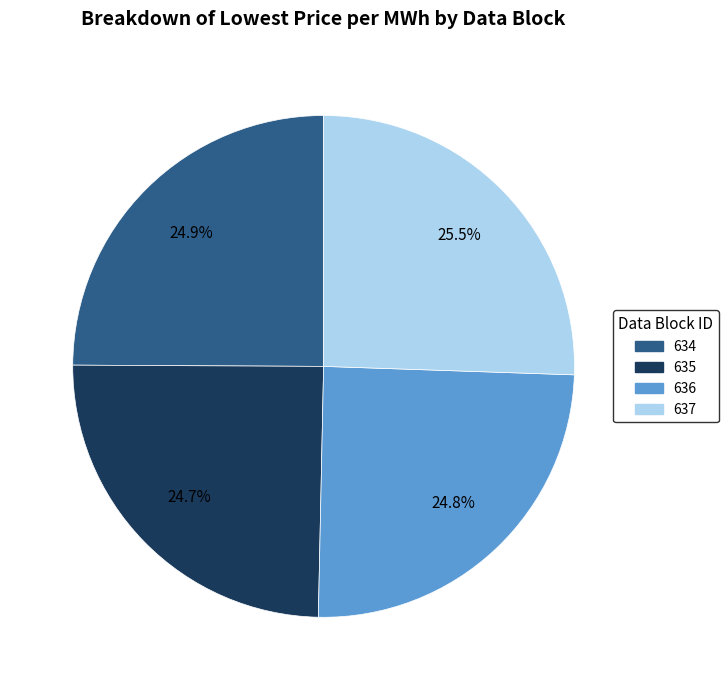

How many slices are in this pie chart?

4